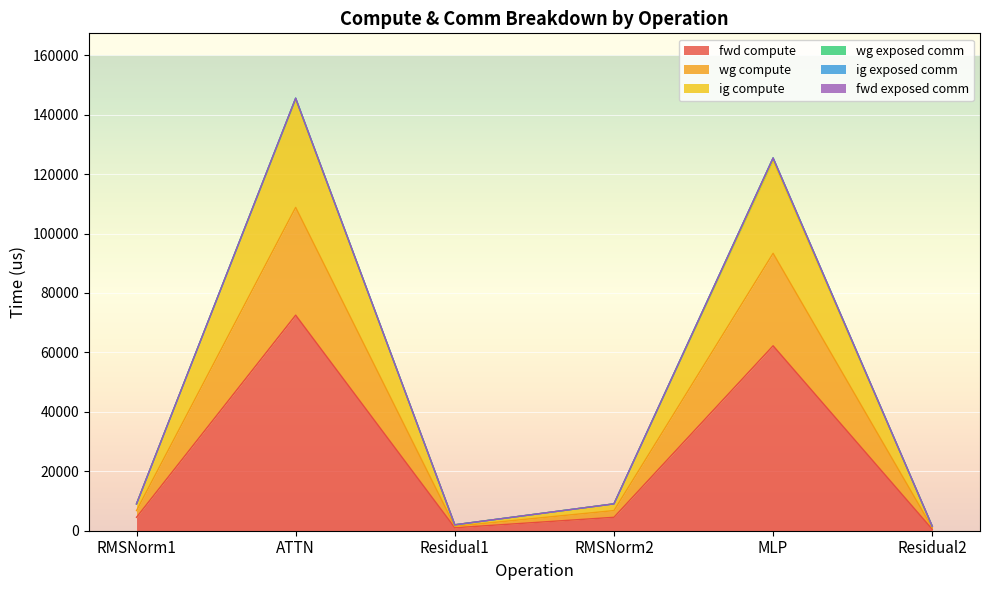

What is the label of the 6th point from the right?

RMSNorm1